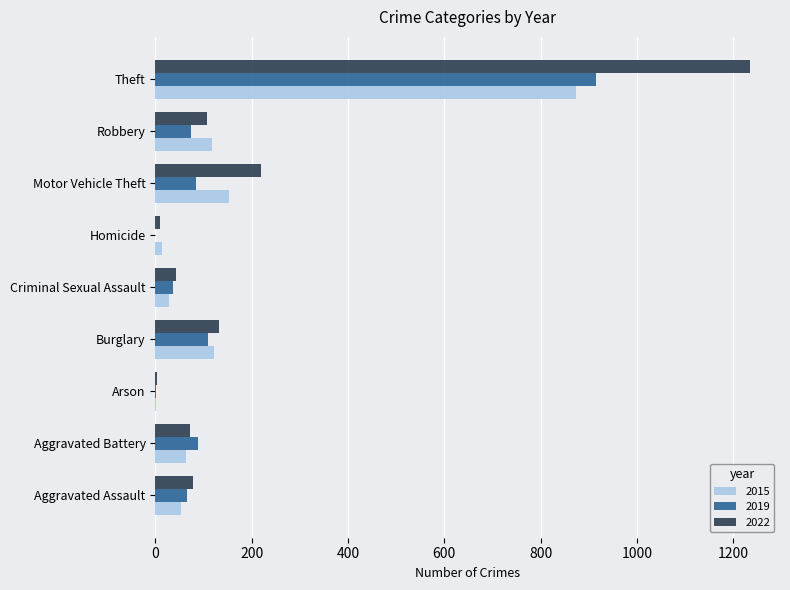

Where is 2019 nearest to the value 457?

Burglary